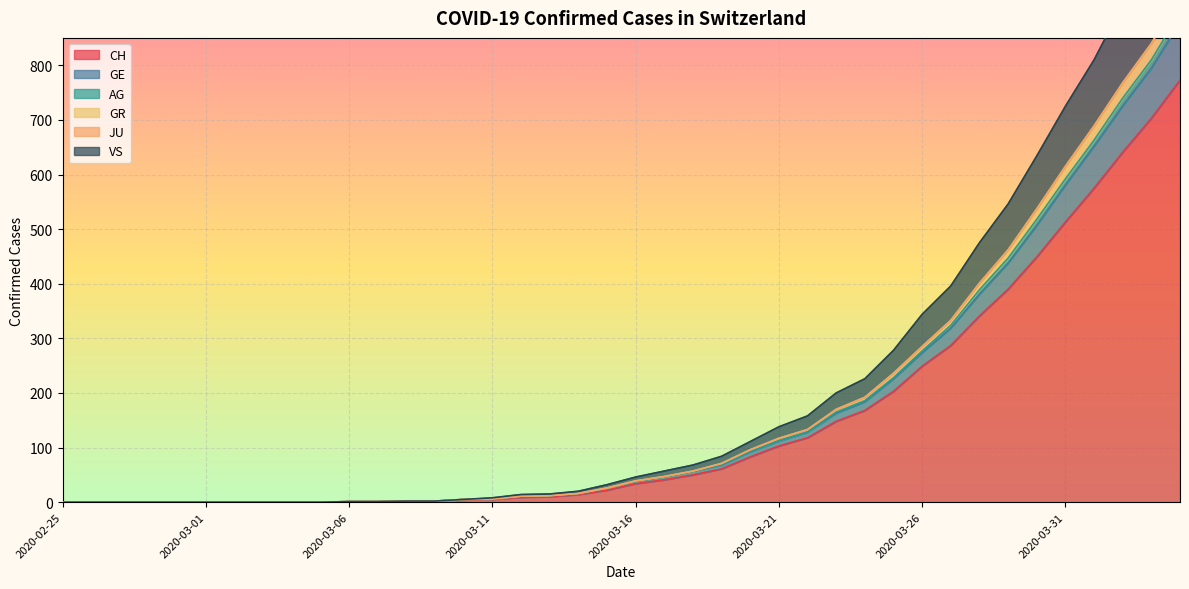

The value of GR at 2020-04-01 is 1078. True or false?

False